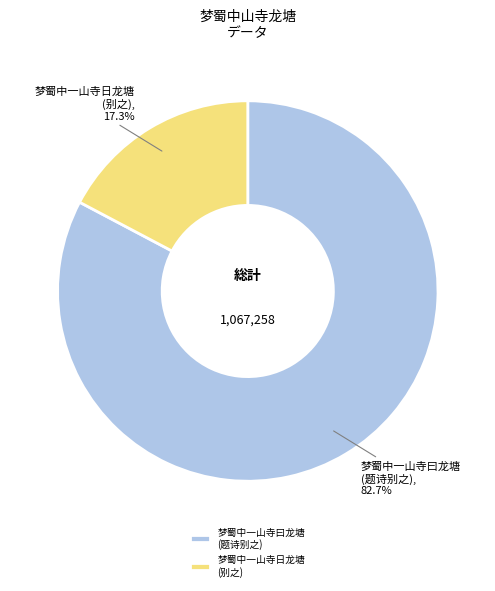

Between 梦蜀中一山寺日龙塘 (别之) and 梦蜀中一山寺曰龙塘 (题诗别之), which is larger?

梦蜀中一山寺曰龙塘 (题诗别之)